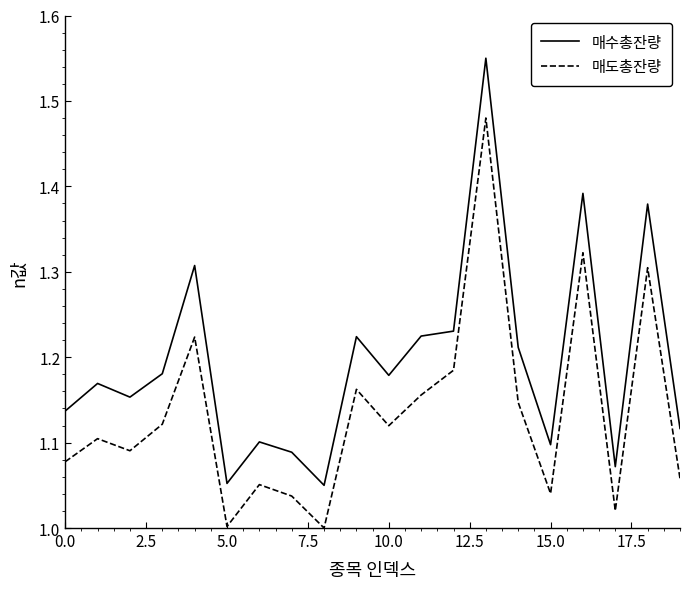

At how many categories does at least one series exceed 1?

20